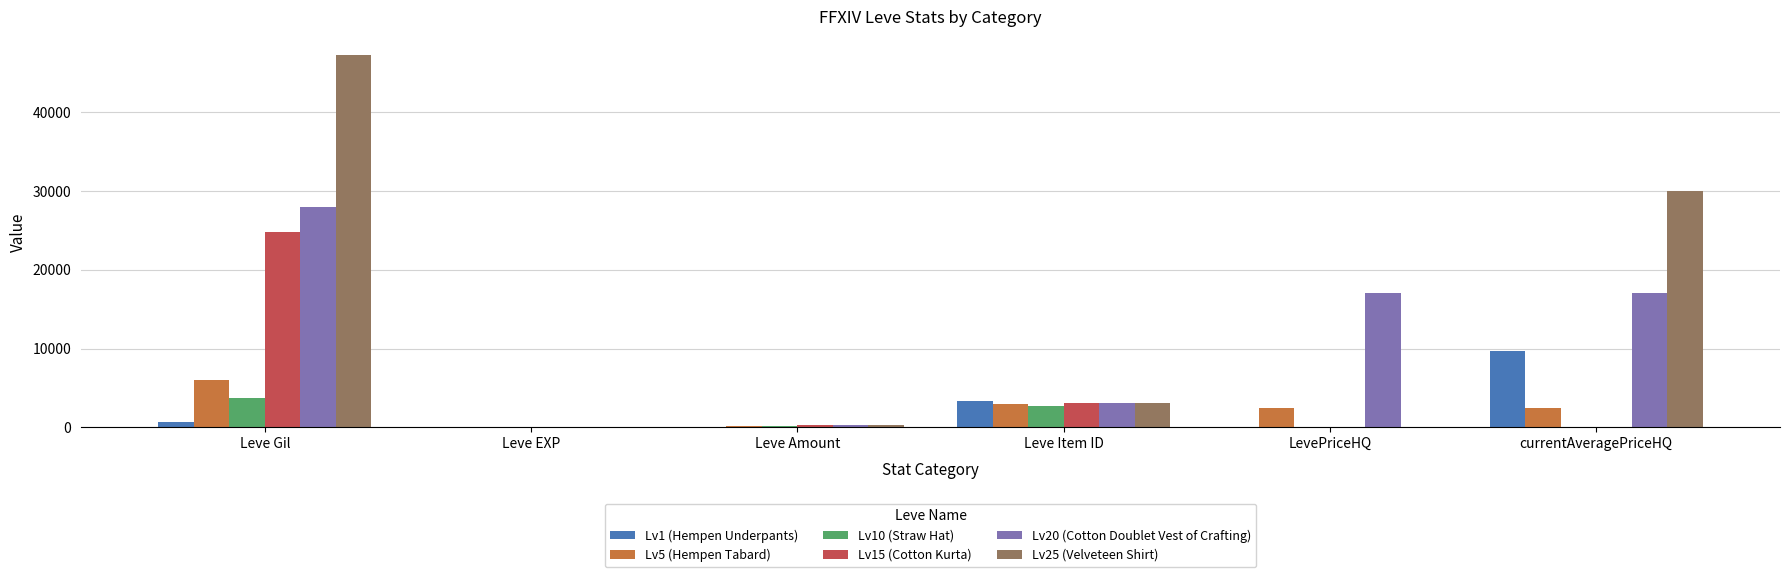

Which label corresponds to the largest value in the chart?

Leve Gil